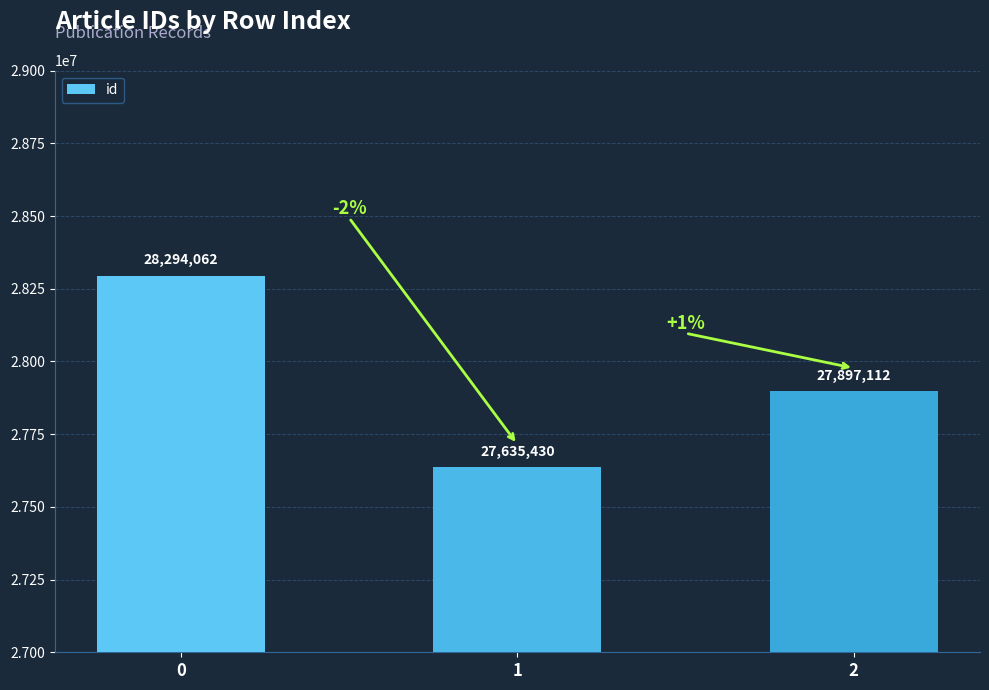

Reading left to right, what are all the values shown in this chart?

0=28294062	1=27635430	2=27897112